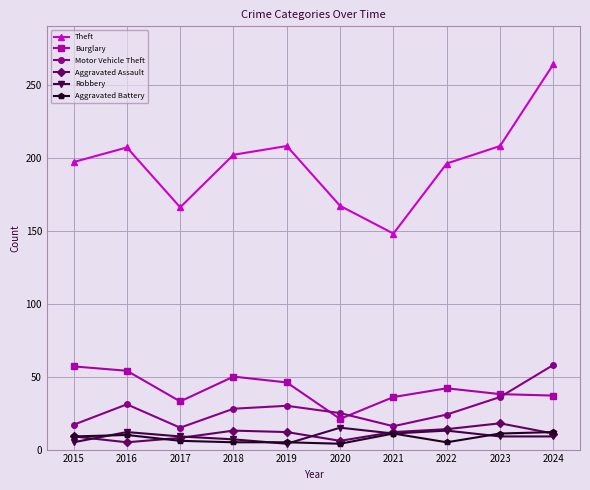

What is the difference between the Aggravated Assault values at 2017 and 2022?

6